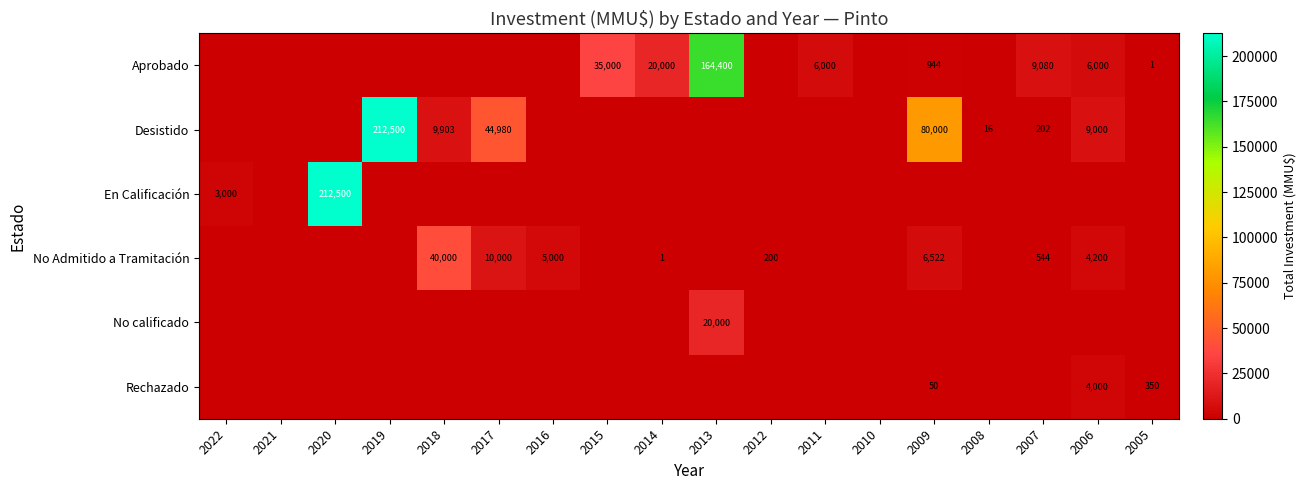

True or false: Aprobado has a value of 20000 at 2014.

True